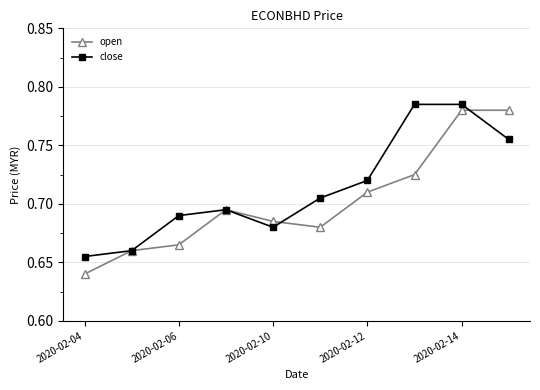

True or false: open has more than 2 interior local peaks.

False